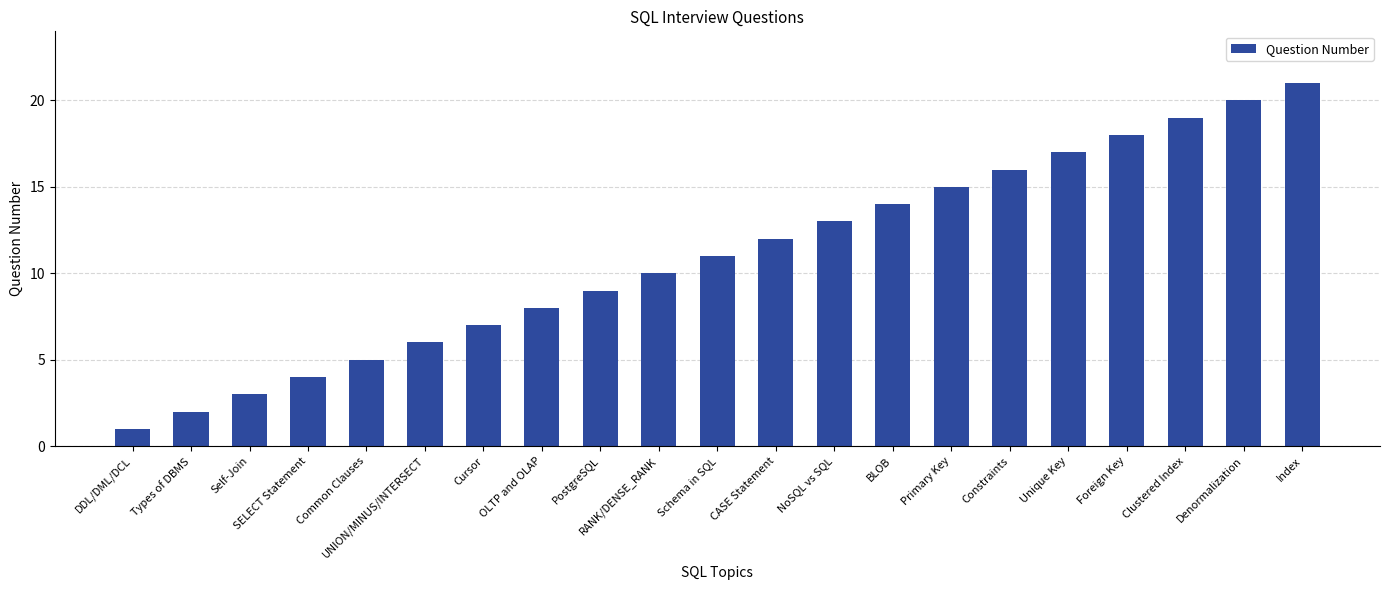

What is the approximate value at SELECT Statement?

4